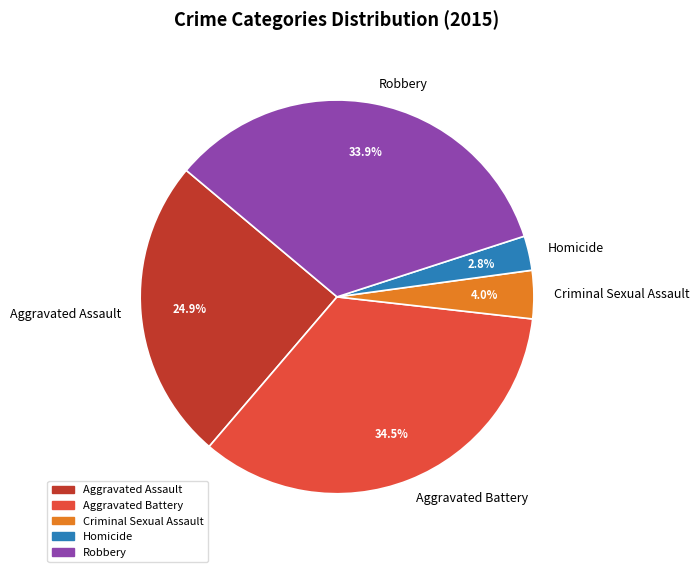

Is the sum of Robbery and Criminal Sexual Assault greater than half?

No